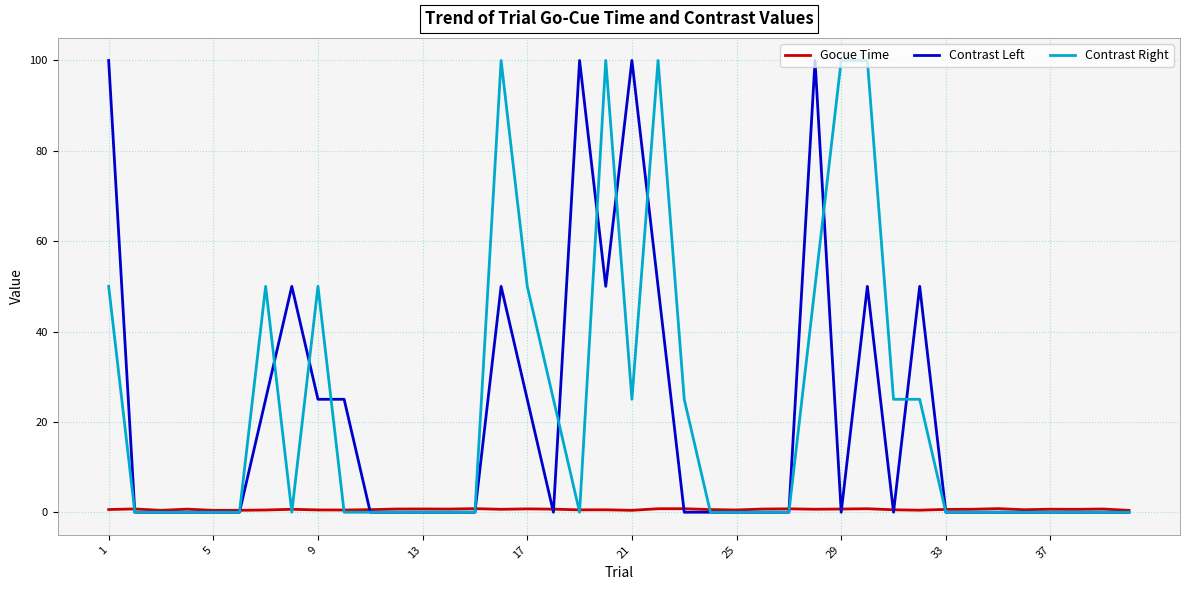

After their last crossing, which series has the higher values: Contrast Right or Gocue Time?

Gocue Time